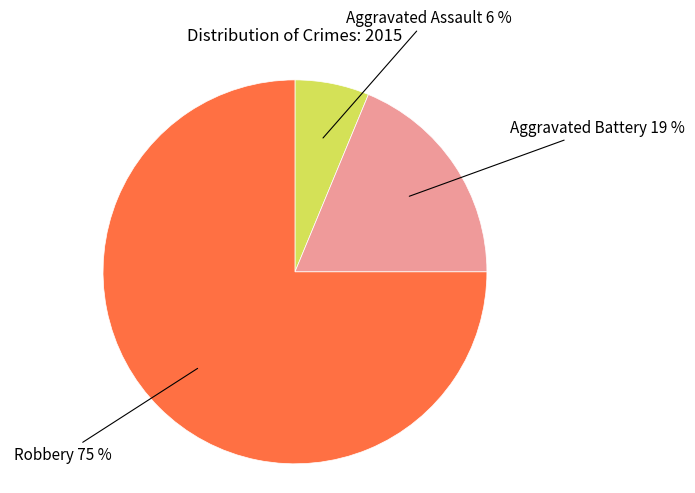

To the nearest percent, what is the average slice percentage?

33%